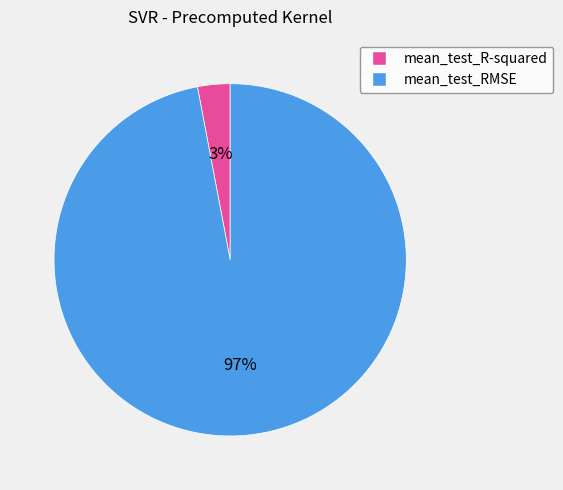

Does mean_test_RMSE account for over 50% of the chart?

Yes